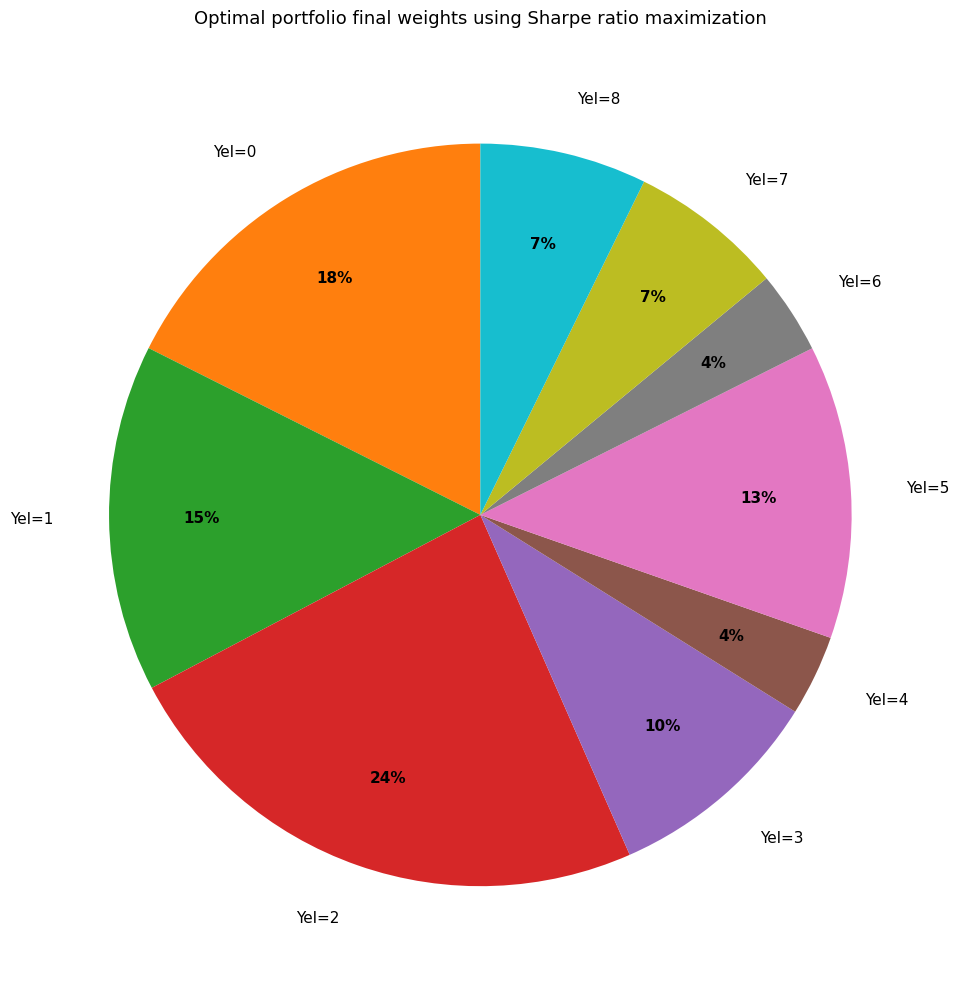

Does any single category account for the majority?

No